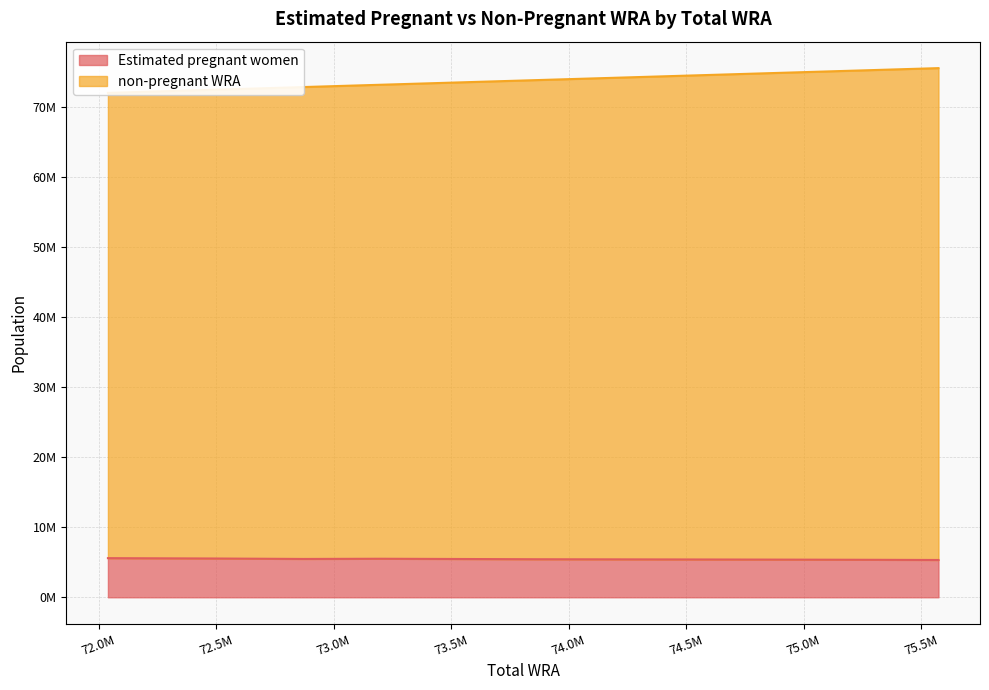

What is the sum of the non-pregnant WRA values at 73525000 and 73199000?

146724000.0